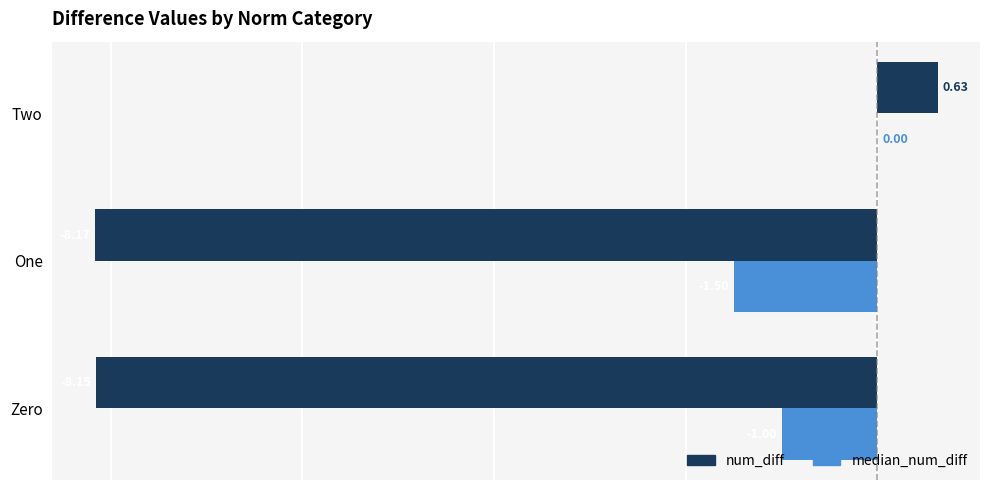

Which series changed the most between Zero and One?

median_num_diff